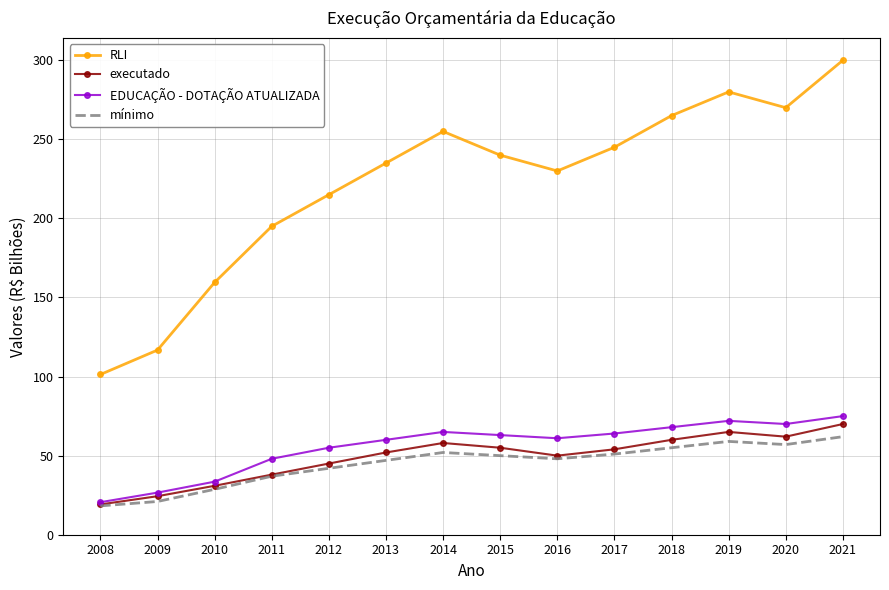

What is the sum of the mínimo values at 2014 and 2015?

102.0